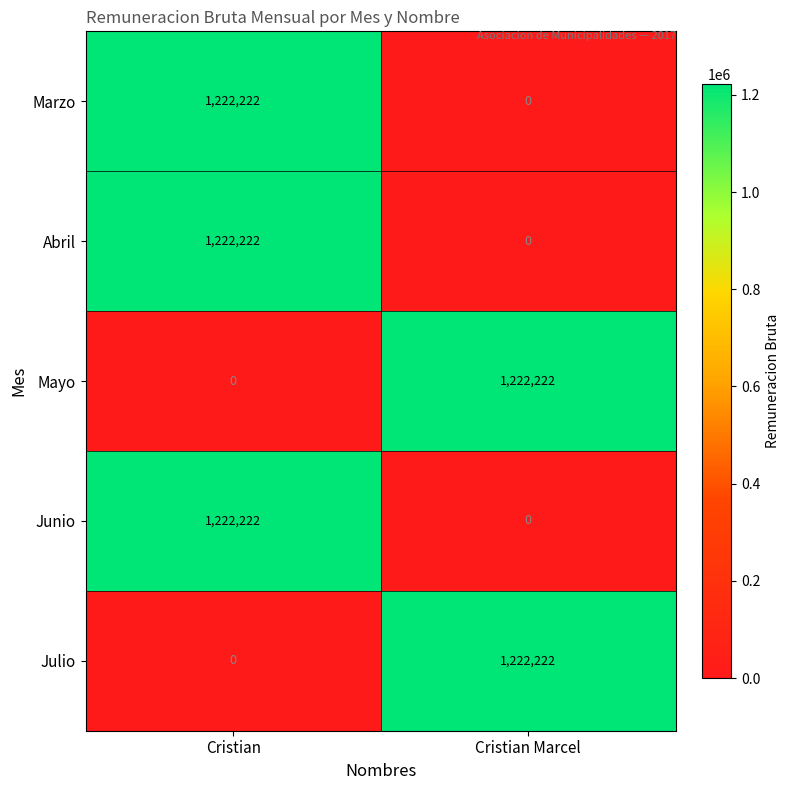

True or false: Abril has a value of -485922 at Cristian Marcel.

False